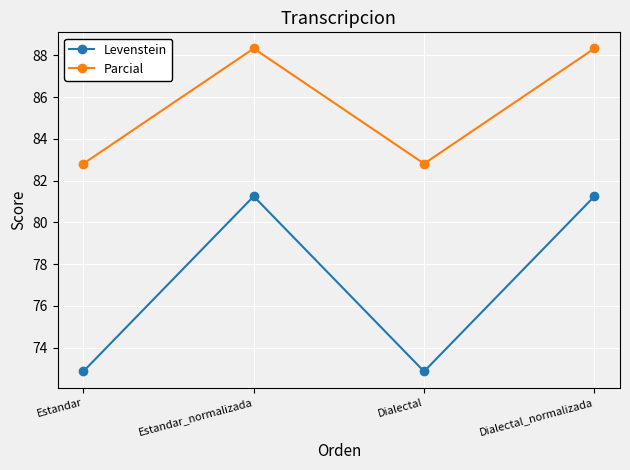

True or false: Parcial has more than 0 points higher than both neighbors.

True